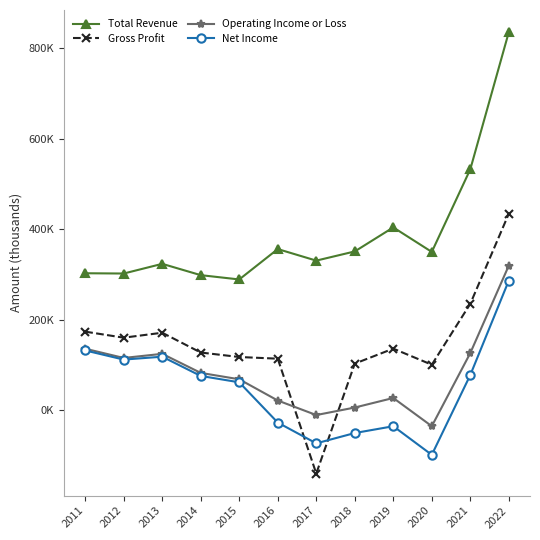

In Gross Profit, how many points are higher than both neighbors (excluding endpoints)?

2